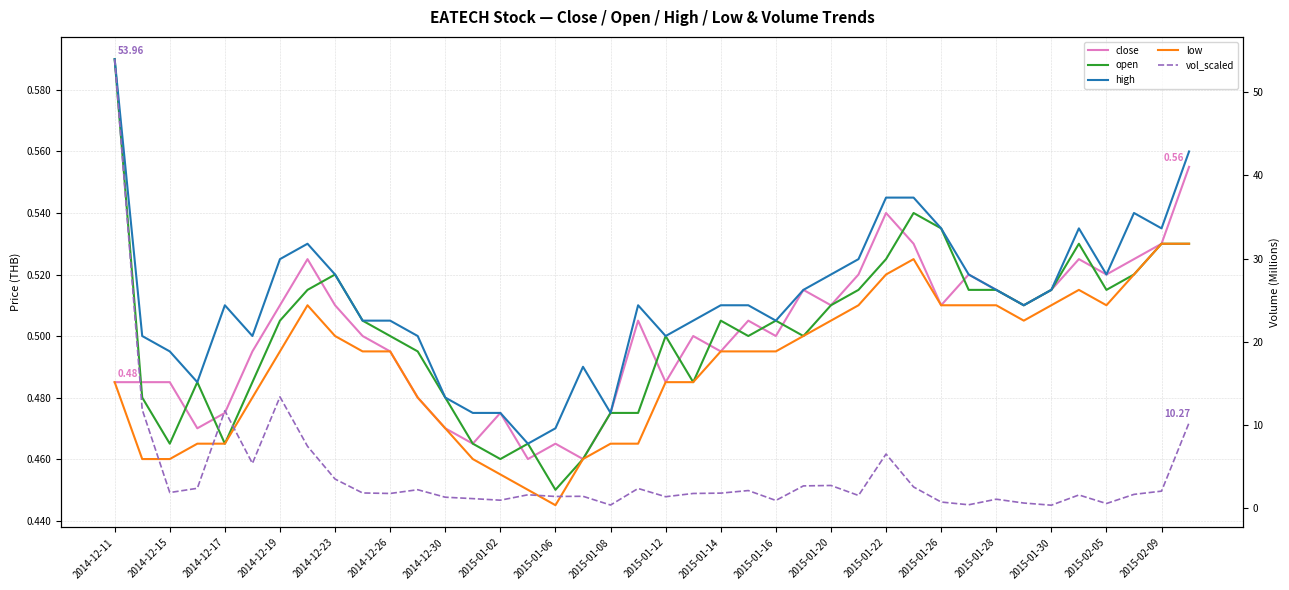

At which category is the sum across all series the highest?

2014-12-11